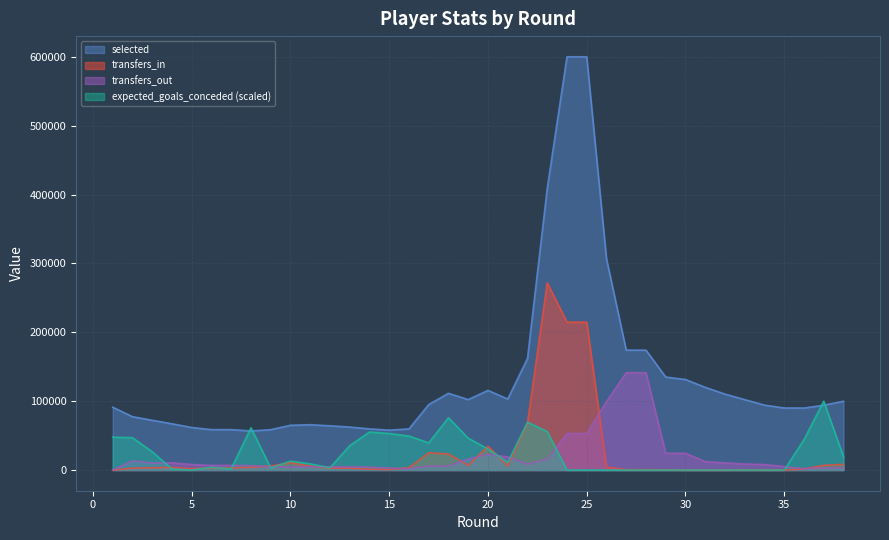

At which category is the sum across all series the highest?

24